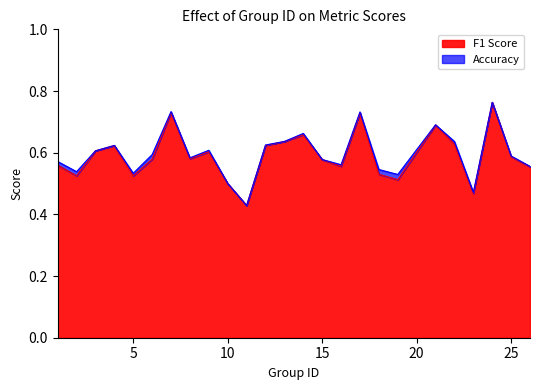

After their last crossing, which series has the higher values: accuracy or f1?

accuracy